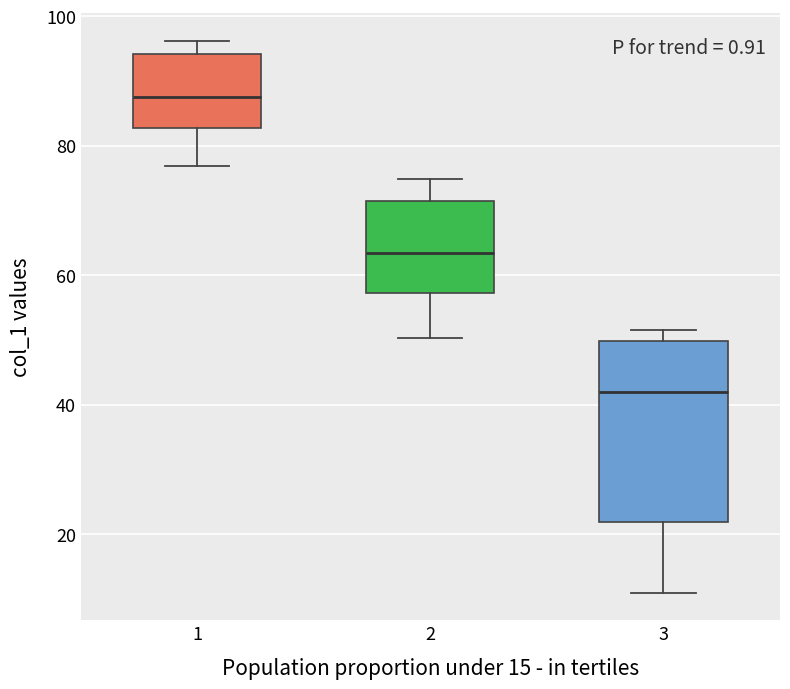

Which box has the highest median line?

1